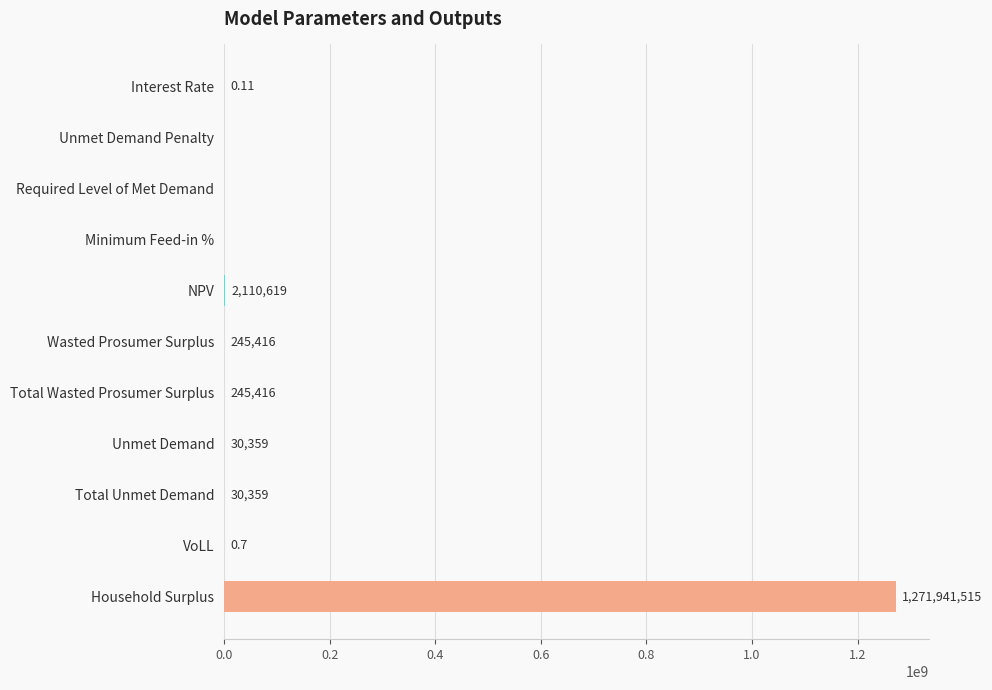

How many positive values are there?

8